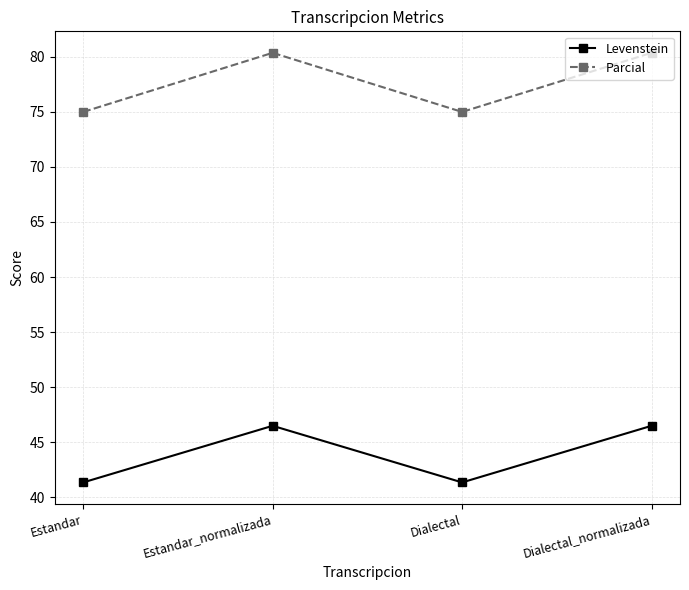

Reading right to left, list all the values displayed in this chart.

Levenstein: Dialectal_normalizada=46.5	Dialectal=41.3	Estandar_normalizada=46.5	Estandar=41.3
Parcial: Dialectal_normalizada=80.4	Dialectal=75.0	Estandar_normalizada=80.4	Estandar=75.0